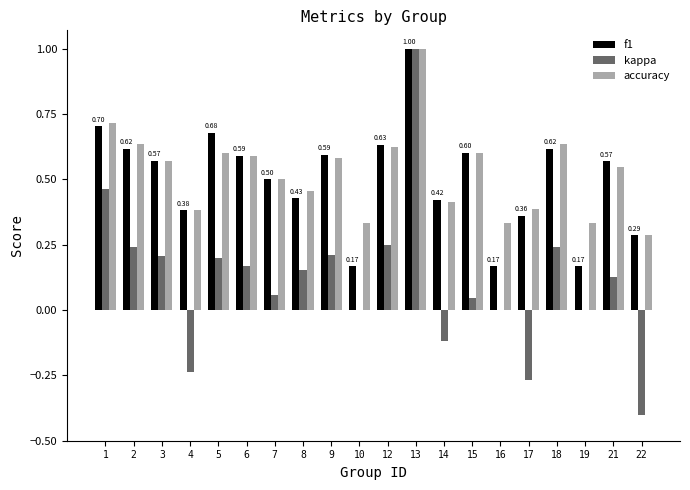

What is the sum of the f1 values at 14 and 2?

1.0